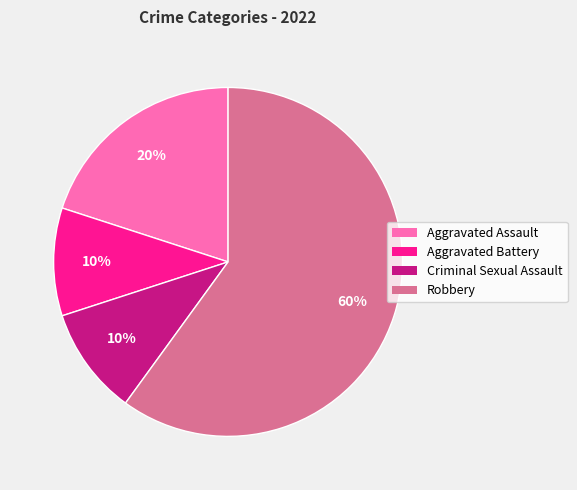

Is there a majority slice in this chart?

Yes